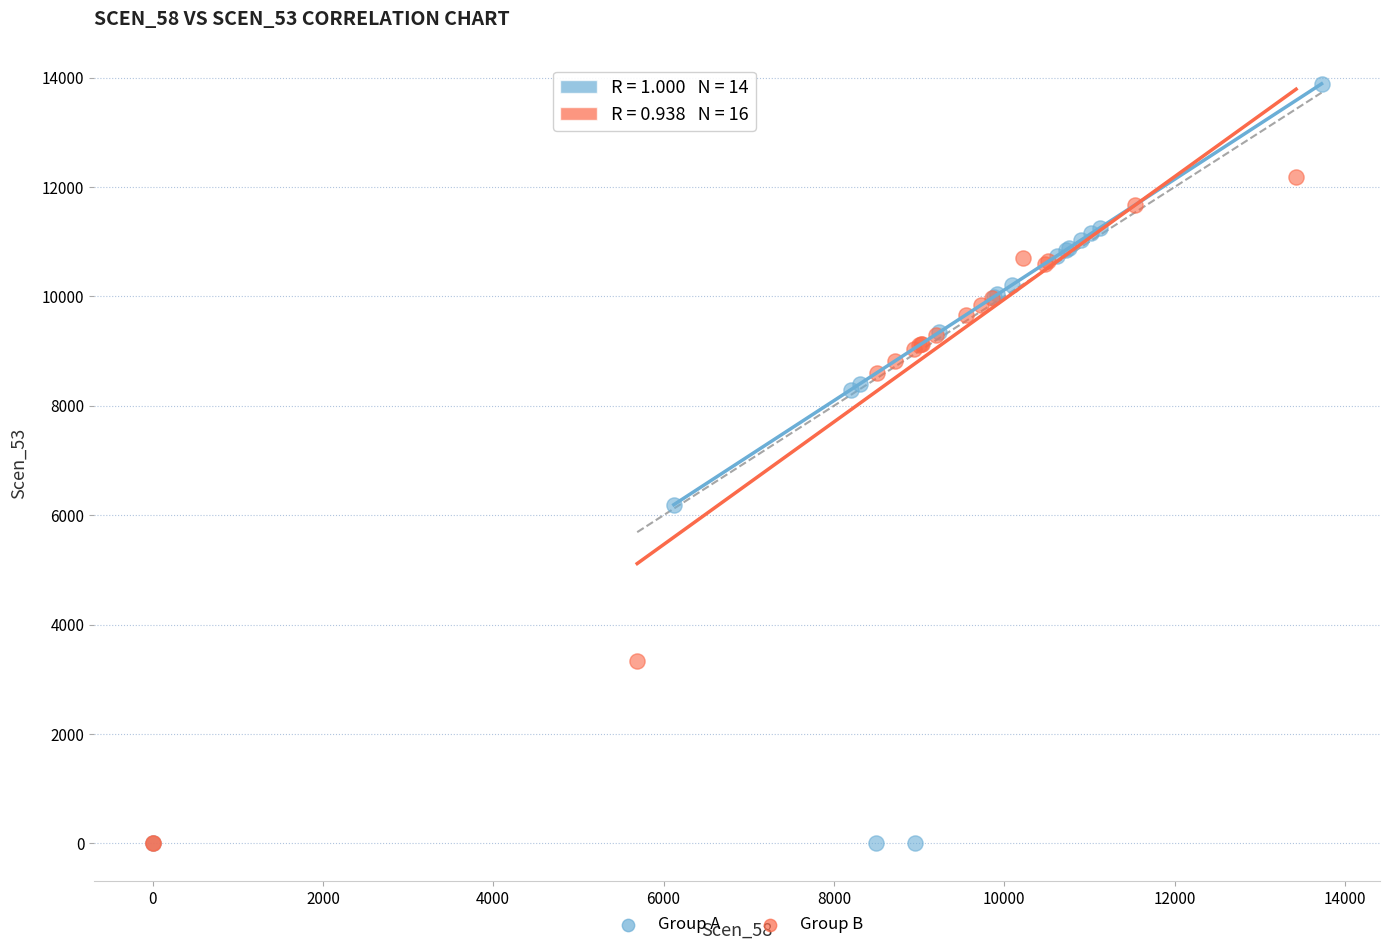

What are all the series names shown in the legend?

Group A, Group B